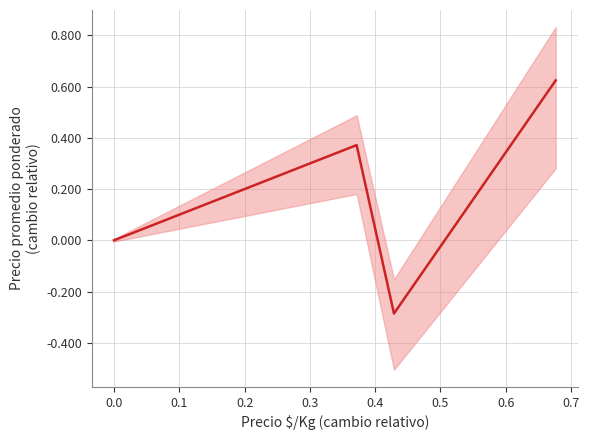

True or false: the data has more than 2 interior local peaks.

False